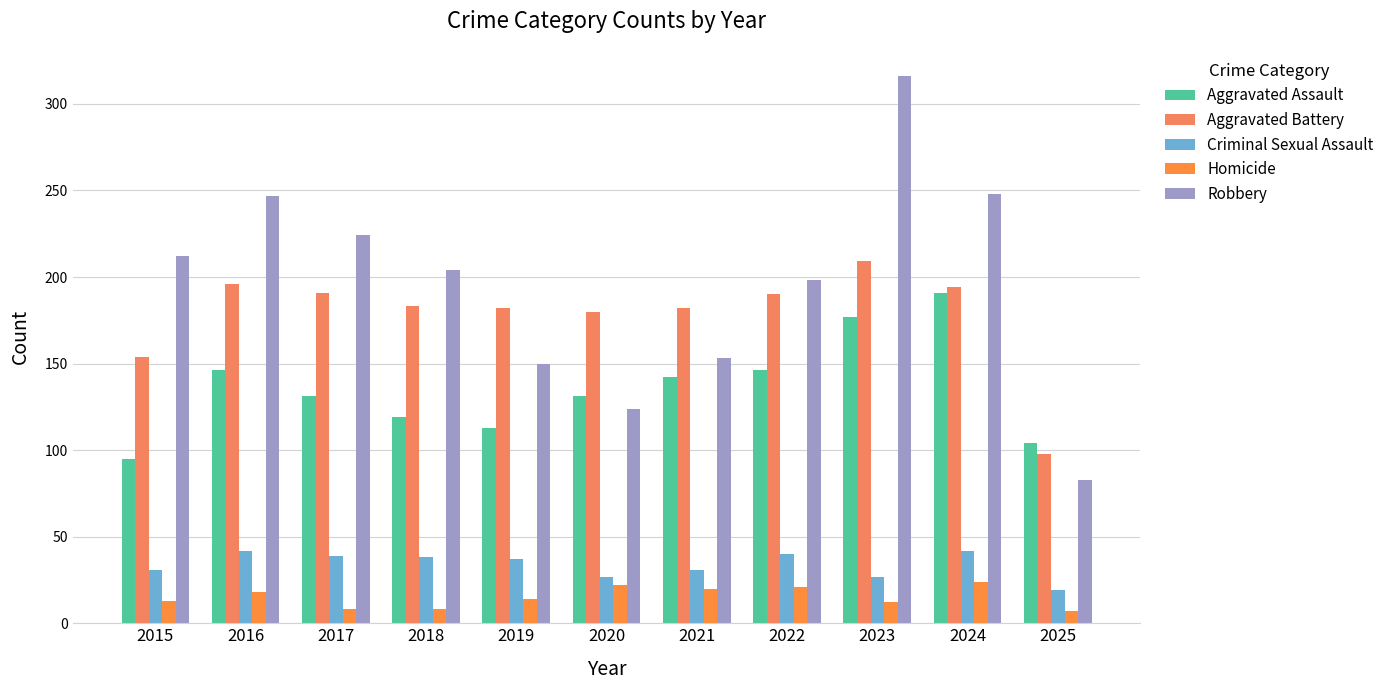

Does the chart contain stacked bars?

No